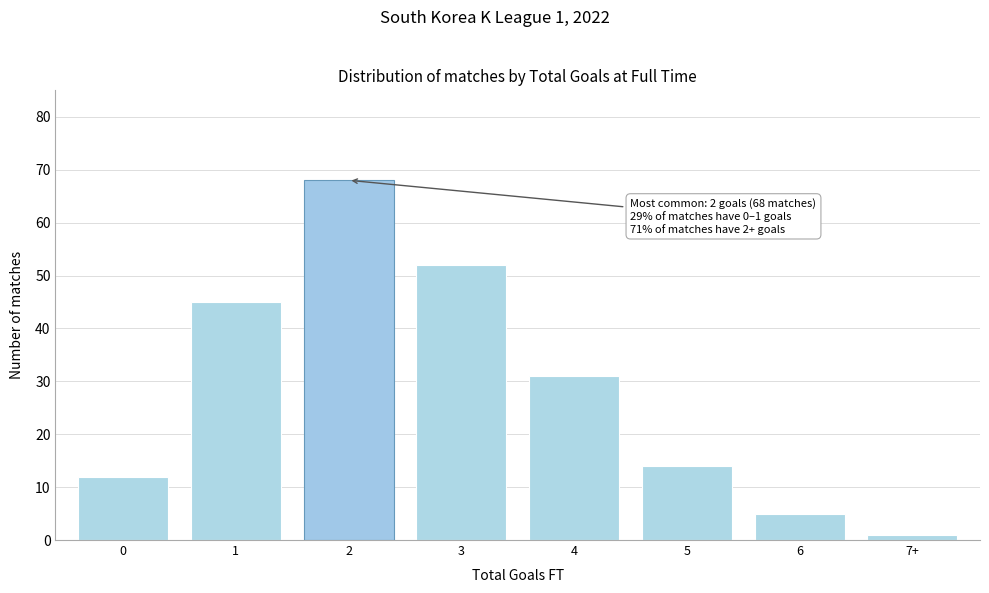

Reading left to right, list all the values displayed in this chart.

12	45	68	52	31	14	5	1